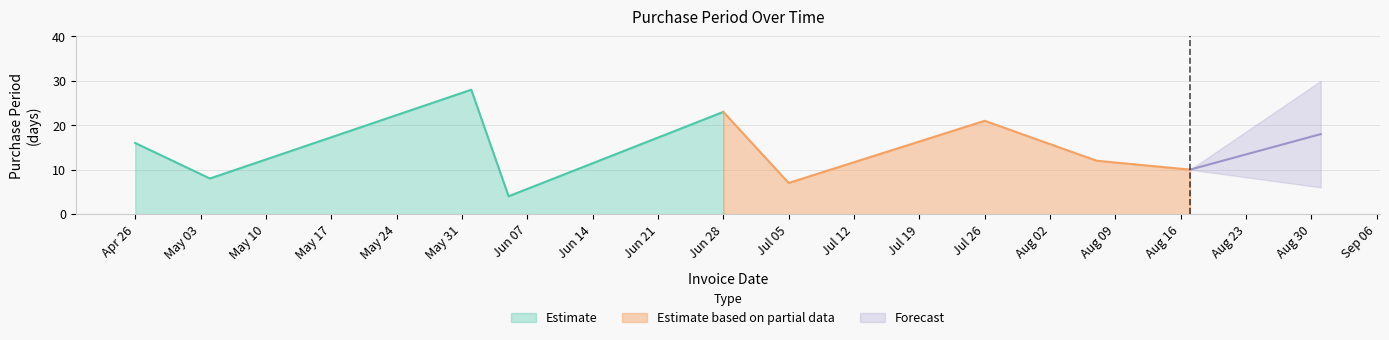

Does the chart display data point markers on the line(s)?

No